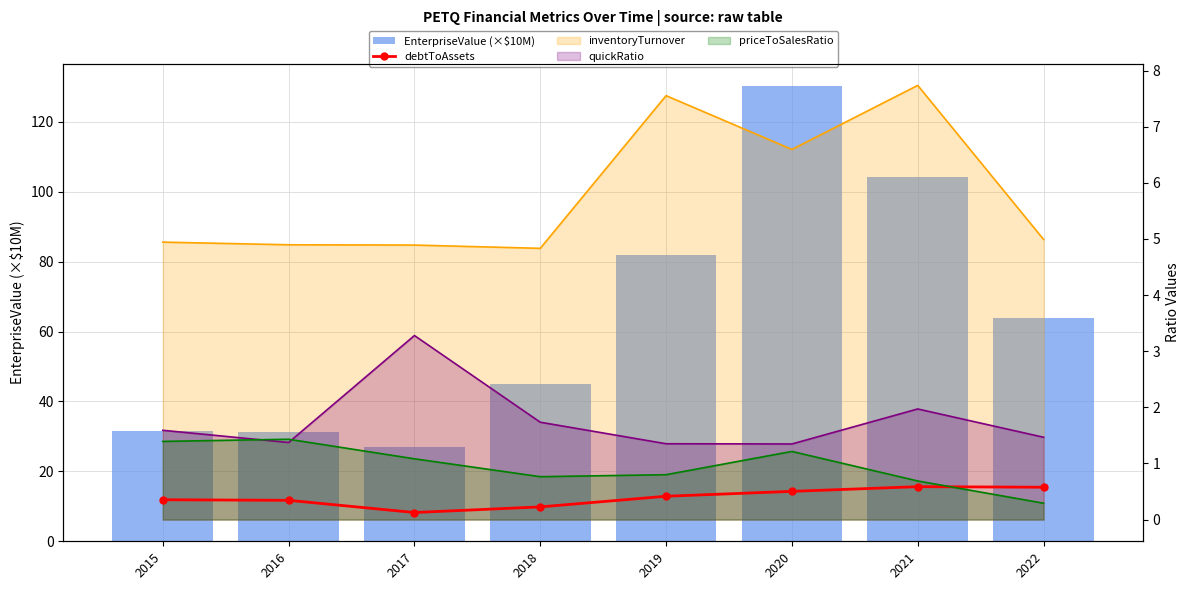

Which category has the highest value in the debtToAssets series?

2021